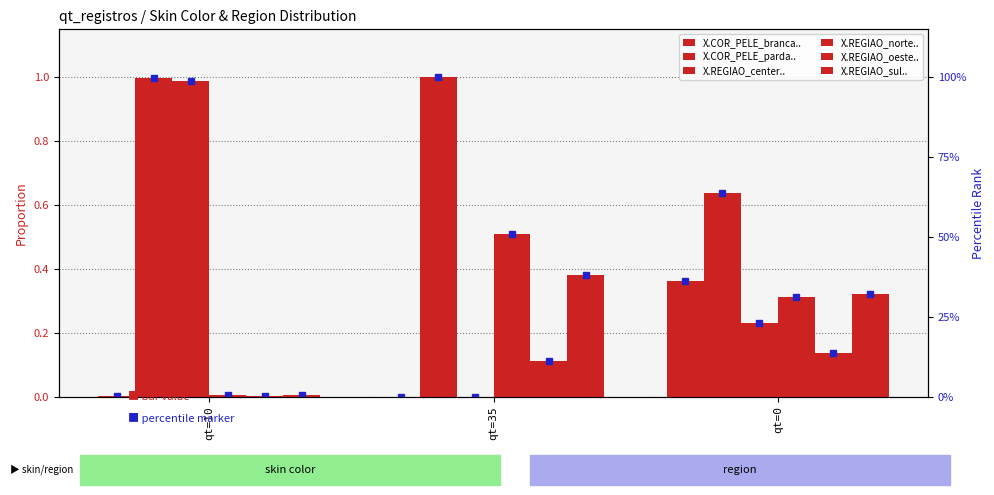

Which label corresponds to the smallest value in the chart?

qt=35